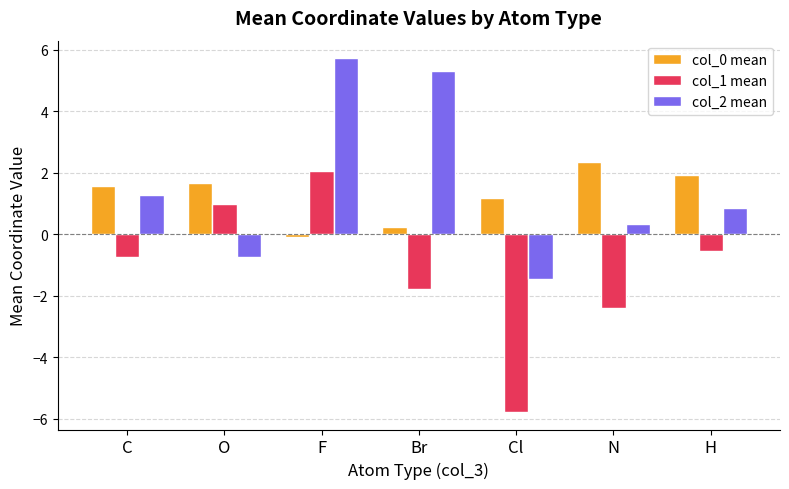

What is the smallest value displayed?

-5.8